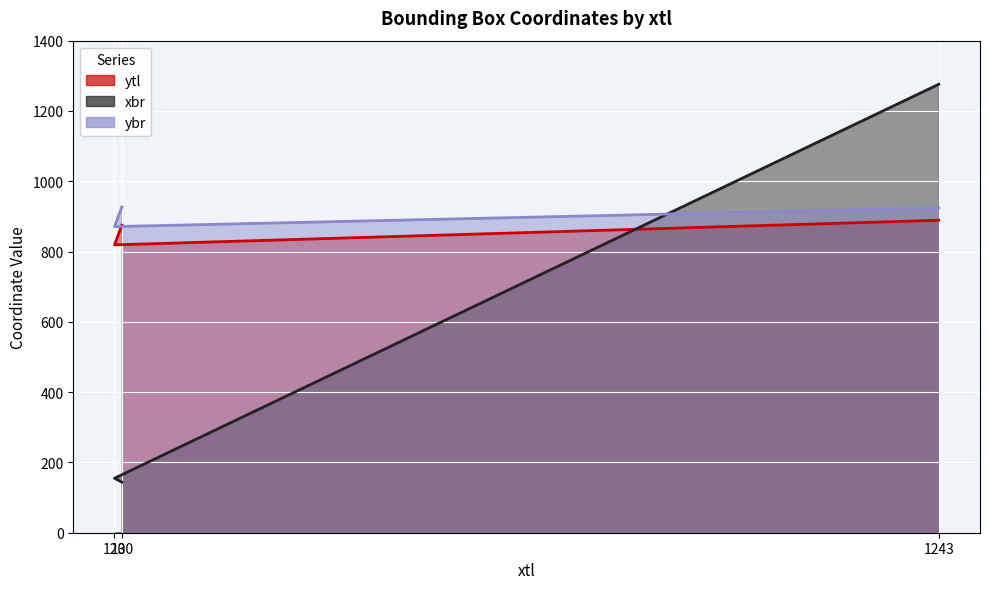

What is the sum of all ytl values?

2583